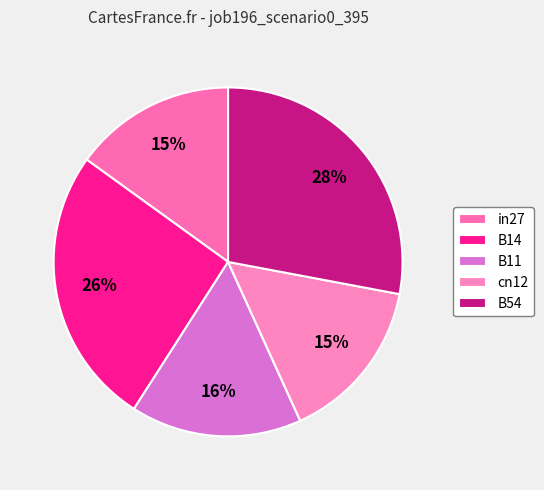

Between B54 and B14, which is larger?

B54